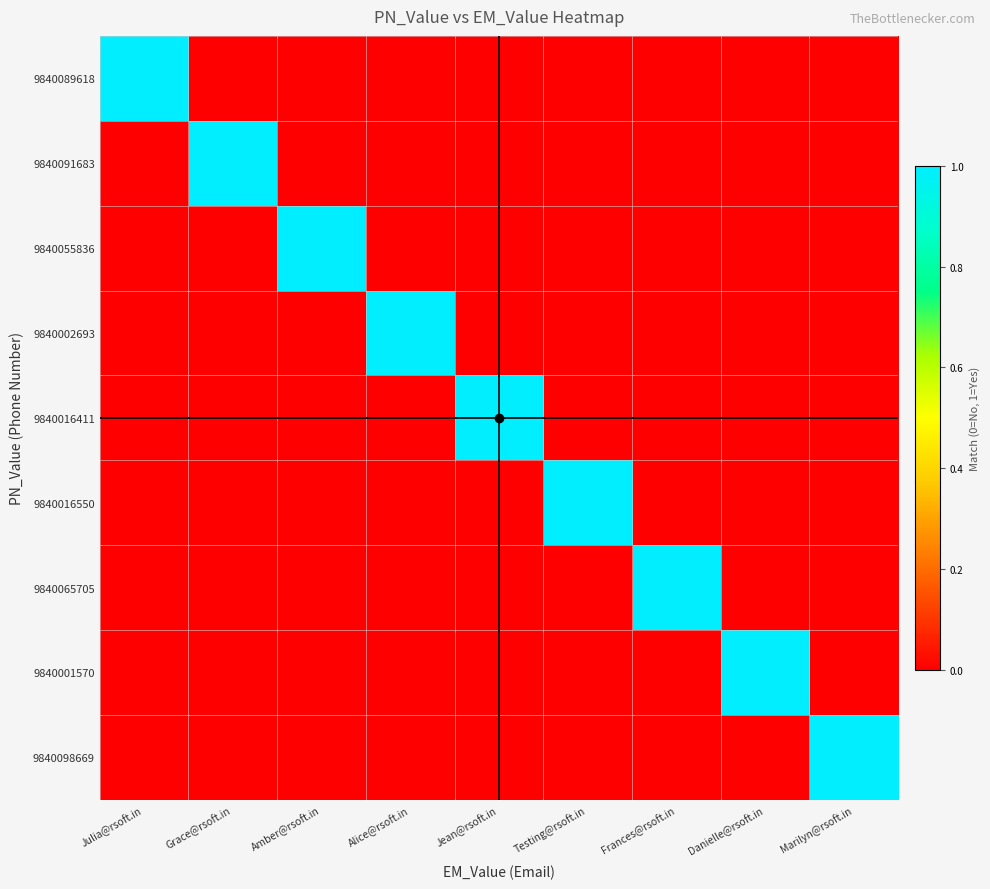

Reading right to left, what are all the values shown in this chart?

9840089618: Marilyn@rsoft.in=0	Danielle@rsoft.in=0	Frances@rsoft.in=0	Testing@rsoft.in=0	Jean@rsoft.in=0	Alice@rsoft.in=0	Amber@rsoft.in=0	Grace@rsoft.in=0	Julia@rsoft.in=1
9840091683: Marilyn@rsoft.in=0	Danielle@rsoft.in=0	Frances@rsoft.in=0	Testing@rsoft.in=0	Jean@rsoft.in=0	Alice@rsoft.in=0	Amber@rsoft.in=0	Grace@rsoft.in=1	Julia@rsoft.in=0
9840055836: Marilyn@rsoft.in=0	Danielle@rsoft.in=0	Frances@rsoft.in=0	Testing@rsoft.in=0	Jean@rsoft.in=0	Alice@rsoft.in=0	Amber@rsoft.in=1	Grace@rsoft.in=0	Julia@rsoft.in=0
9840002693: Marilyn@rsoft.in=0	Danielle@rsoft.in=0	Frances@rsoft.in=0	Testing@rsoft.in=0	Jean@rsoft.in=0	Alice@rsoft.in=1	Amber@rsoft.in=0	Grace@rsoft.in=0	Julia@rsoft.in=0
9840016411: Marilyn@rsoft.in=0	Danielle@rsoft.in=0	Frances@rsoft.in=0	Testing@rsoft.in=0	Jean@rsoft.in=1	Alice@rsoft.in=0	Amber@rsoft.in=0	Grace@rsoft.in=0	Julia@rsoft.in=0
9840016550: Marilyn@rsoft.in=0	Danielle@rsoft.in=0	Frances@rsoft.in=0	Testing@rsoft.in=1	Jean@rsoft.in=0	Alice@rsoft.in=0	Amber@rsoft.in=0	Grace@rsoft.in=0	Julia@rsoft.in=0
9840065705: Marilyn@rsoft.in=0	Danielle@rsoft.in=0	Frances@rsoft.in=1	Testing@rsoft.in=0	Jean@rsoft.in=0	Alice@rsoft.in=0	Amber@rsoft.in=0	Grace@rsoft.in=0	Julia@rsoft.in=0
9840001570: Marilyn@rsoft.in=0	Danielle@rsoft.in=1	Frances@rsoft.in=0	Testing@rsoft.in=0	Jean@rsoft.in=0	Alice@rsoft.in=0	Amber@rsoft.in=0	Grace@rsoft.in=0	Julia@rsoft.in=0
9840098669: Marilyn@rsoft.in=1	Danielle@rsoft.in=0	Frances@rsoft.in=0	Testing@rsoft.in=0	Jean@rsoft.in=0	Alice@rsoft.in=0	Amber@rsoft.in=0	Grace@rsoft.in=0	Julia@rsoft.in=0